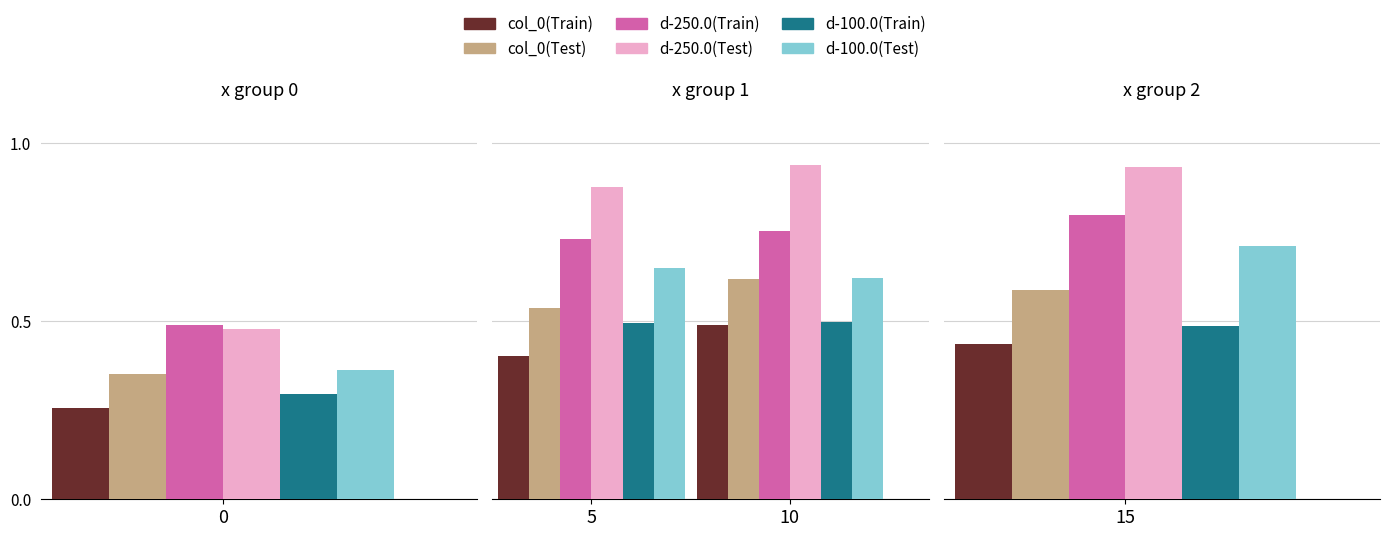

What are all the series names shown in the legend?

col_0 (Train), col_0 (Test), d-250.0 (Train), d-250.0 (Test), d-100.0 (Train), d-100.0 (Test)